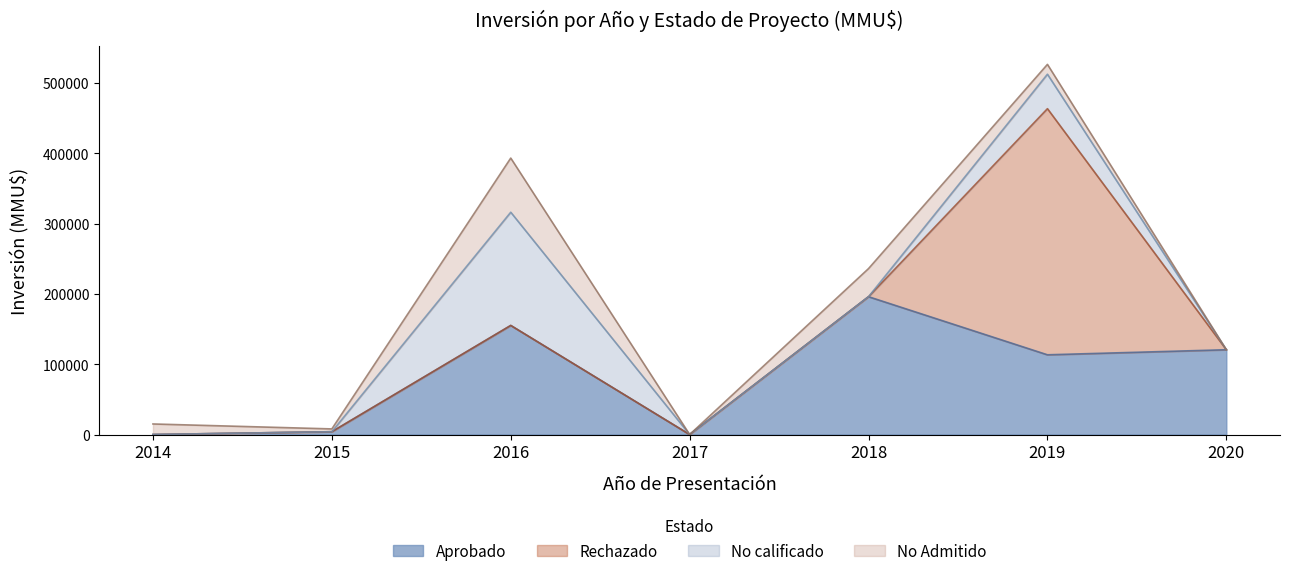

What is the sum of all No calificado values?

203000